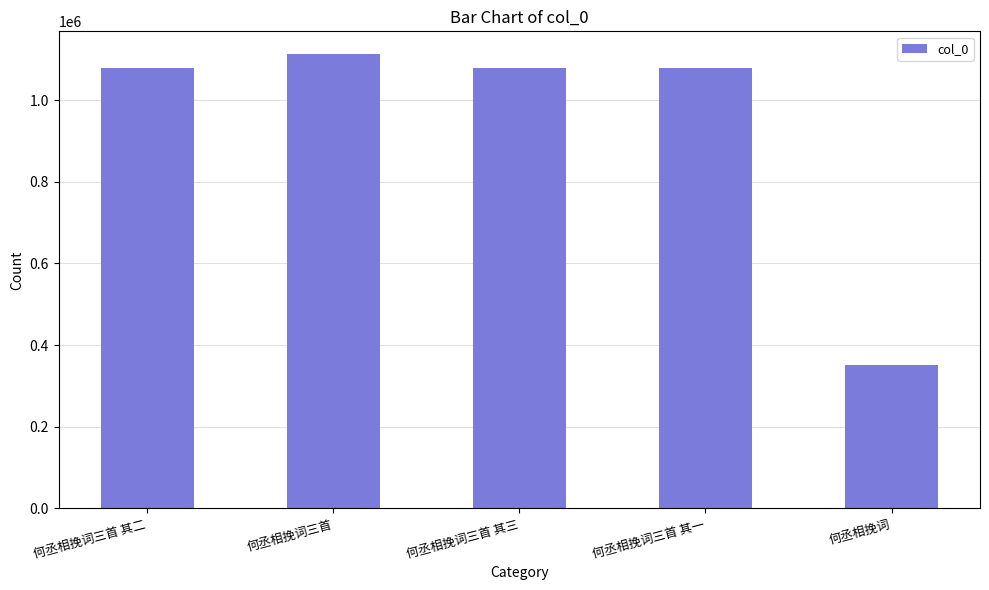

The chart shows a value of 1592951 at 何丞相挽词三首 其三. True or false?

False